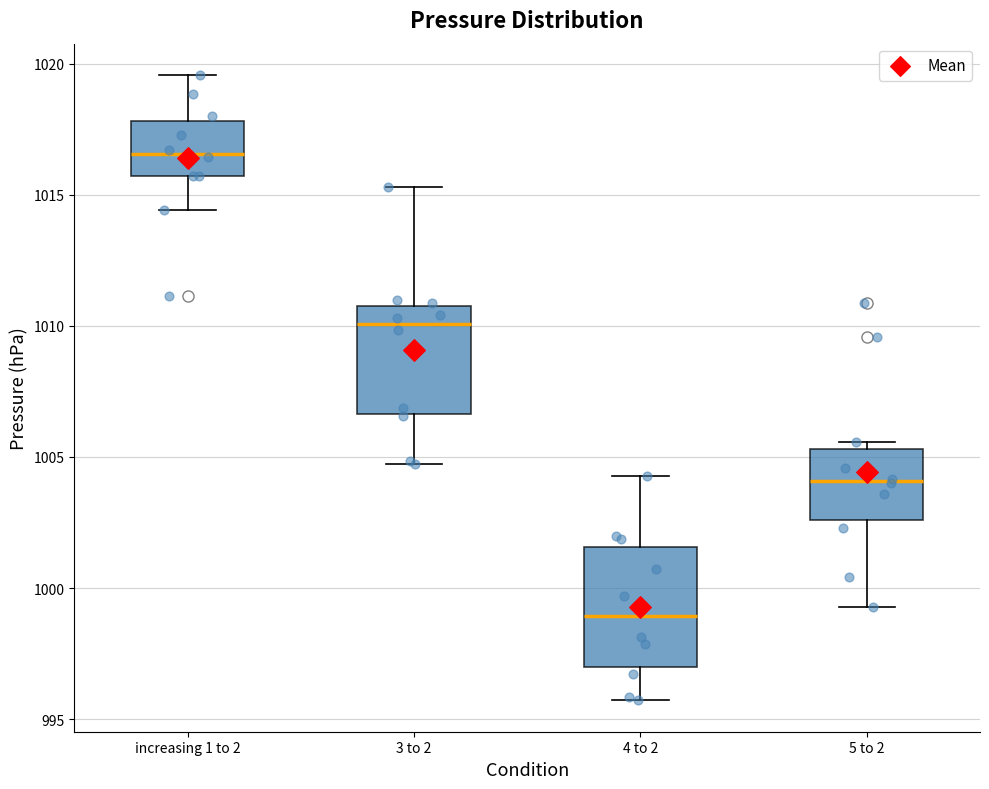

Where does the upper whisker of the box for 3 to 2 end on the y-axis? The values are not printed on the chart, so give them approximately, as read against the axis.

1015.5